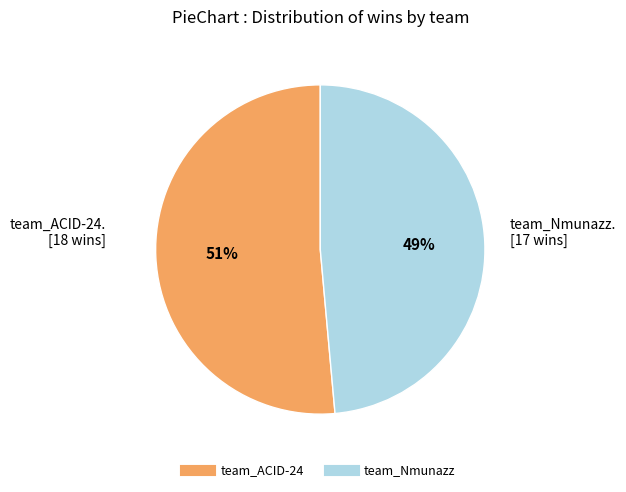

To the nearest percent, what percentage of the pie is team_ACID-24?

51%